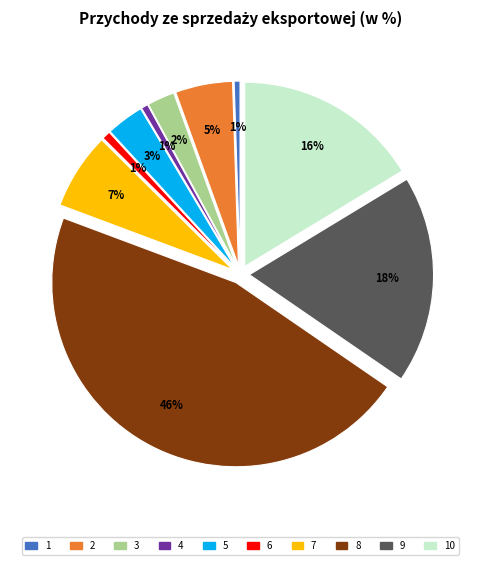

Is signal segment 1 the majority of the pie?

No